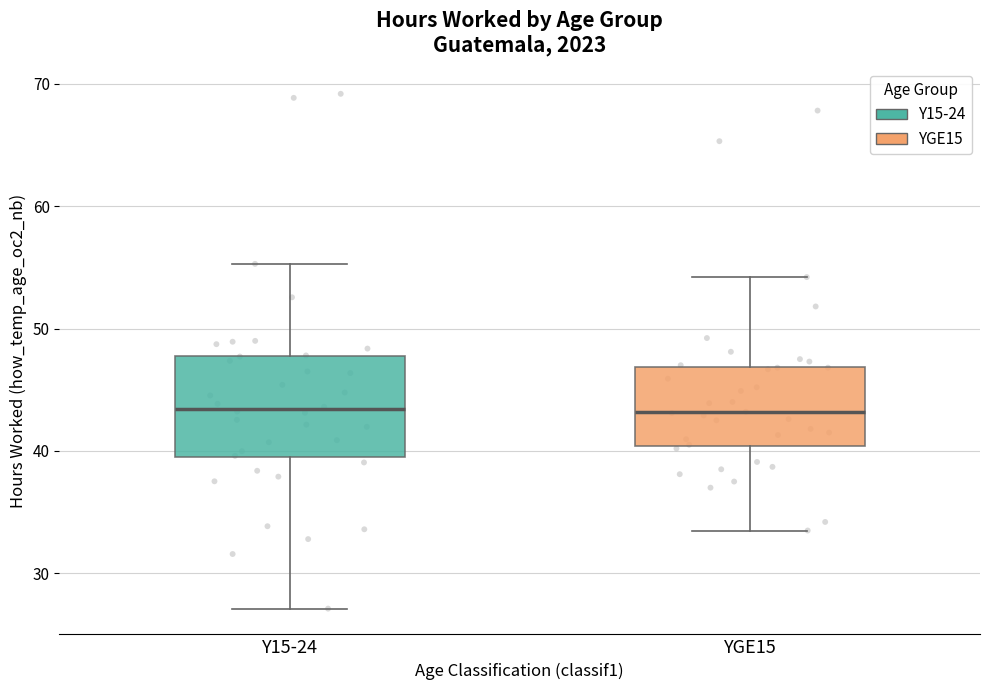

Where is the upper edge of the box for YGE15 on the y-axis? The values are not printed on the chart, so give them approximately, as read against the axis.

47